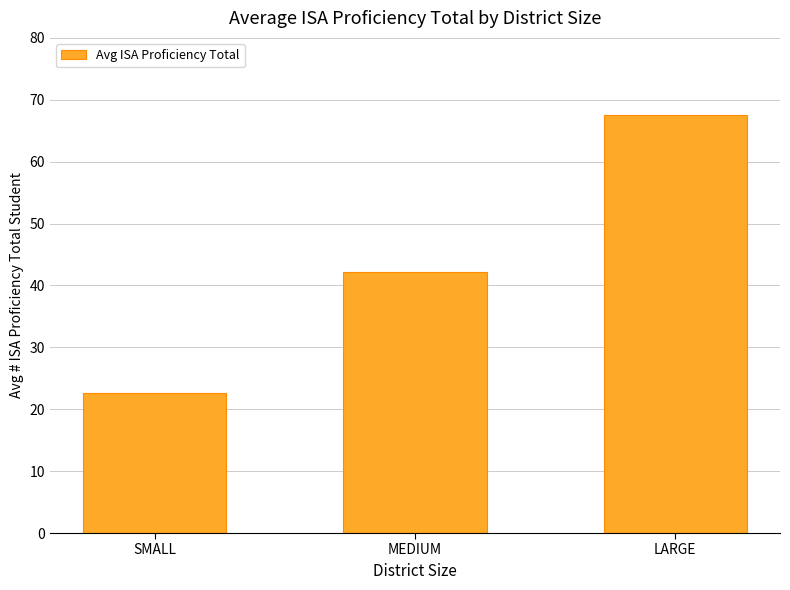

What is the minimum value shown in the chart?

22.6